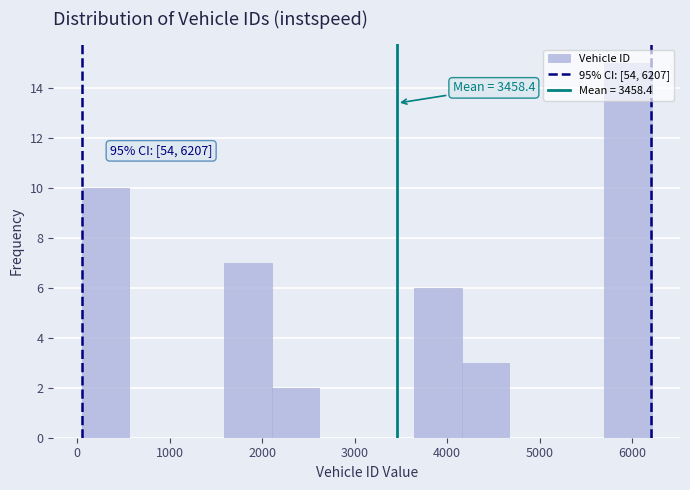

Which range on the x-axis has the tallest bar?

5700 to 6200